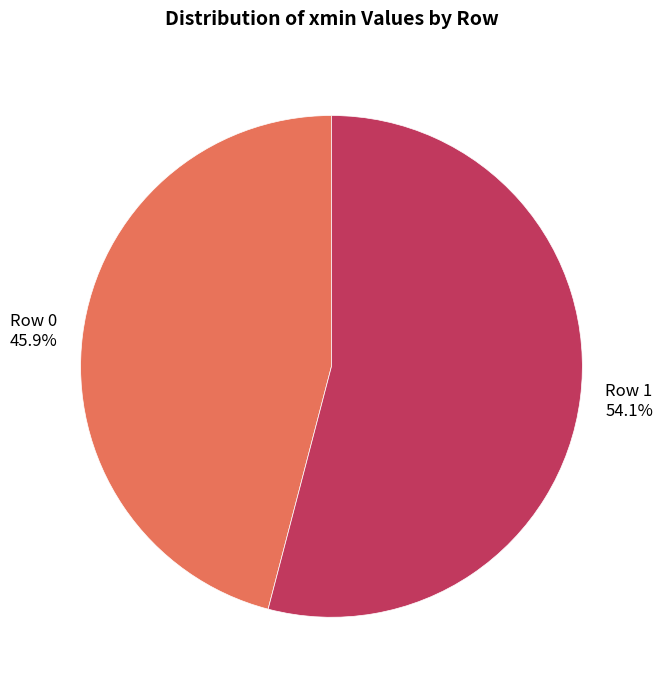

To the nearest percent, what percentage of the pie is Row 1?

54%